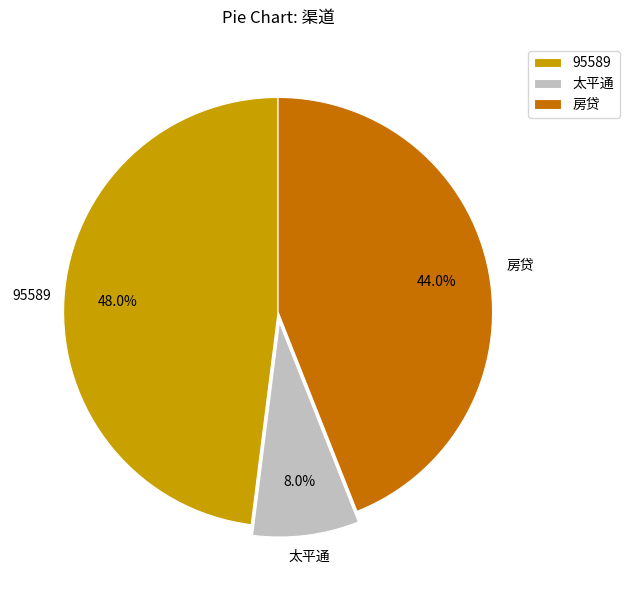

Is the sum of 太平通 and 95589 greater than half?

Yes